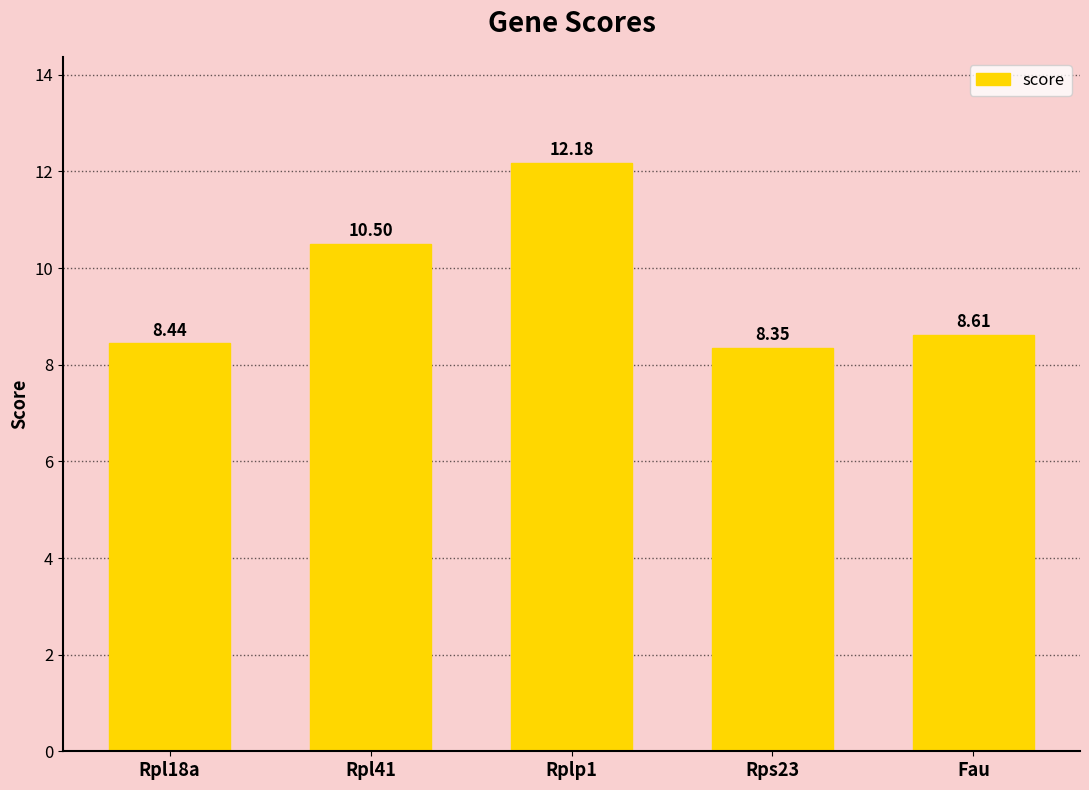

What is the difference between the maximum and minimum values?

3.8